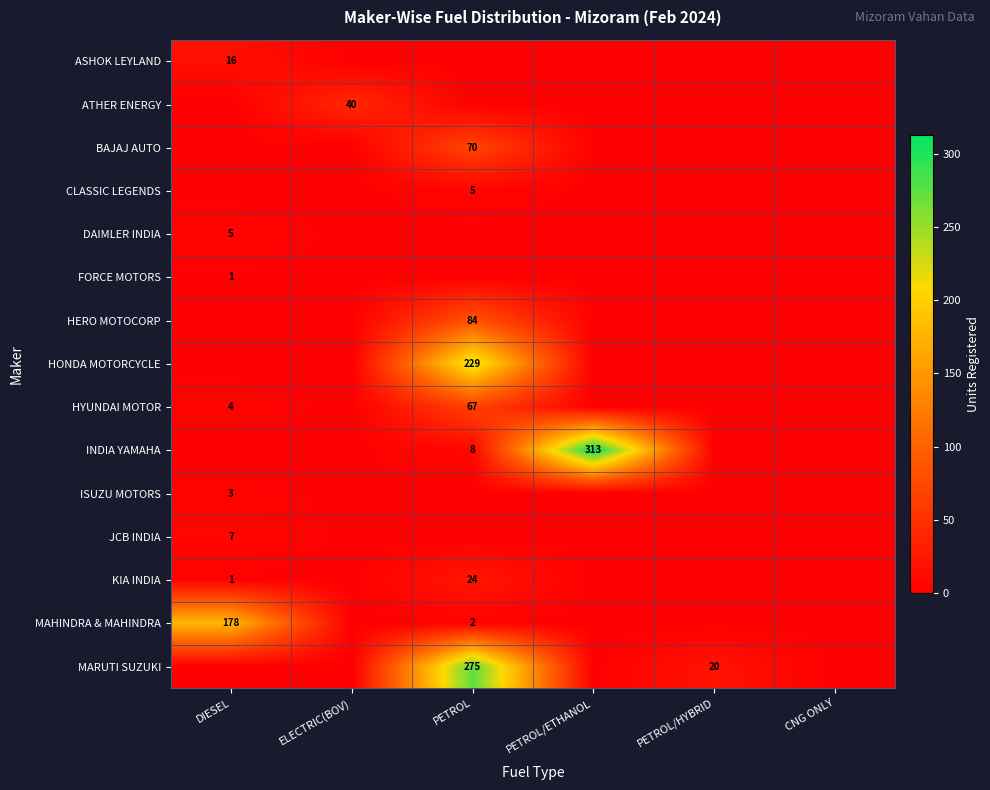

At which category does the chart reach its minimum across all series?

ELECTRIC(BOV)